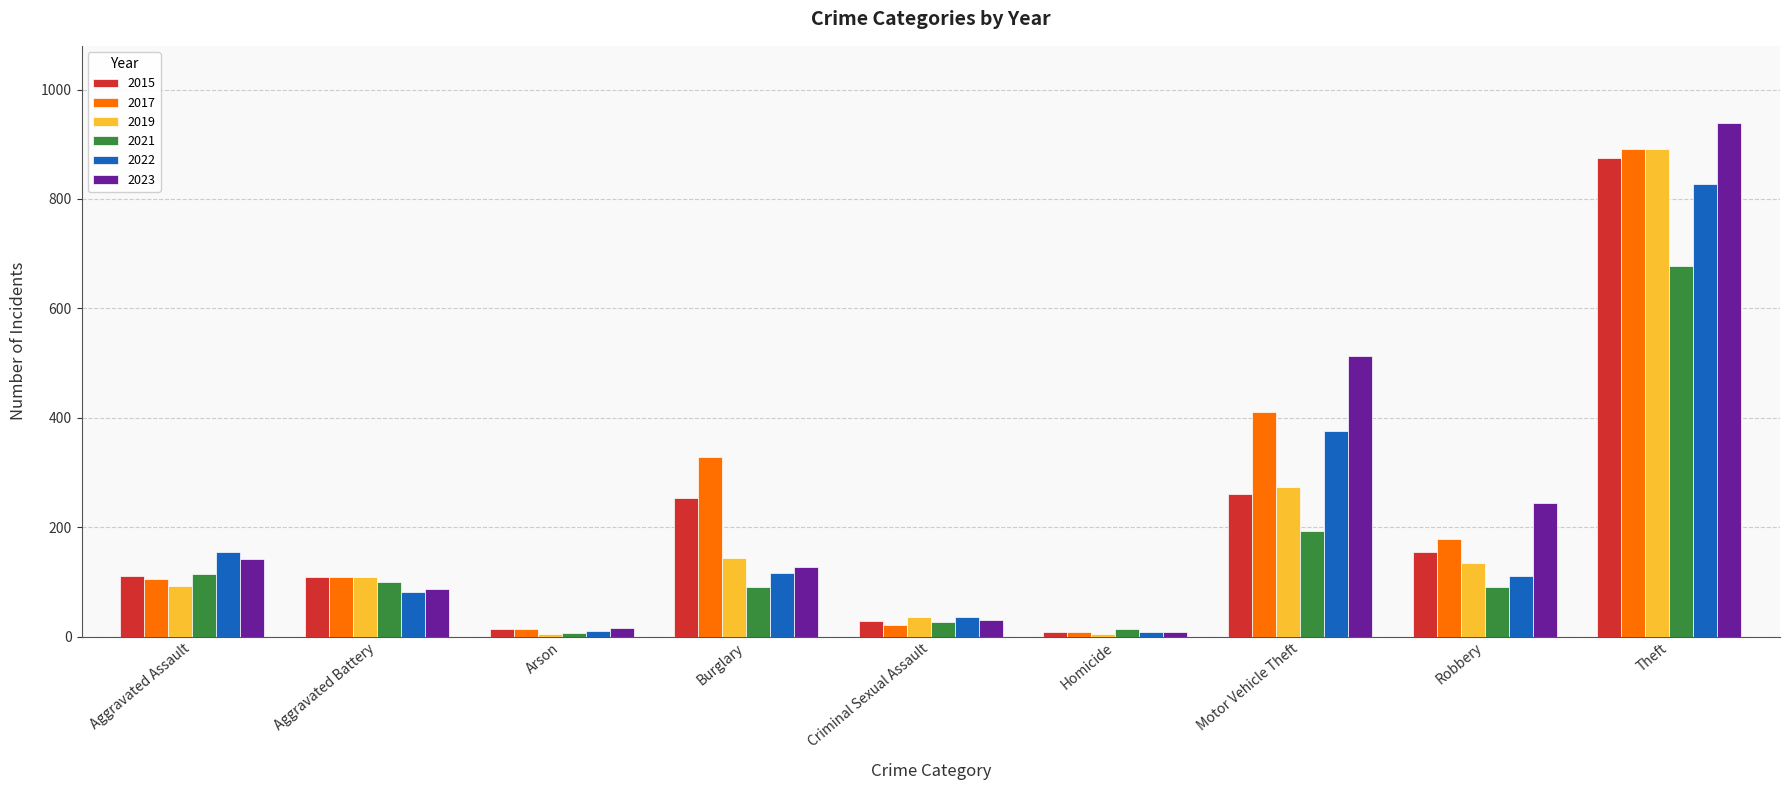

Does the chart contain stacked bars?

No